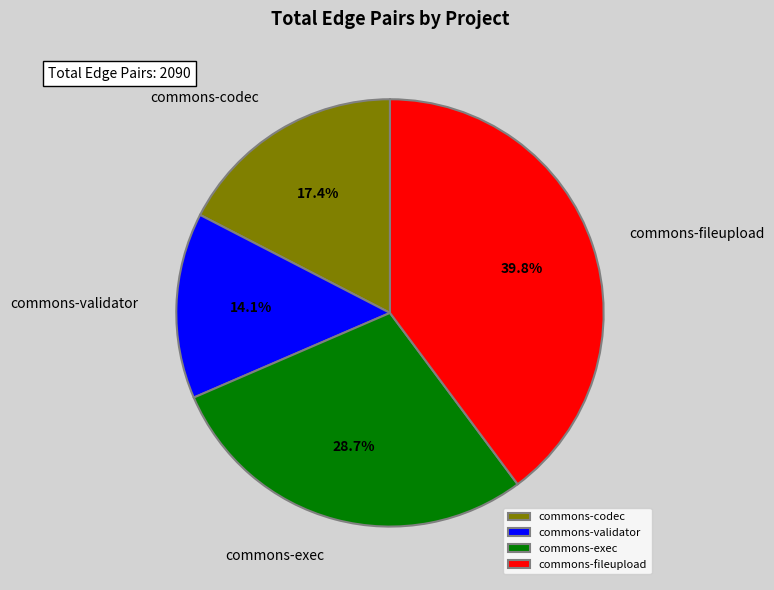

Which has a higher value, commons-fileupload or commons-codec?

commons-fileupload